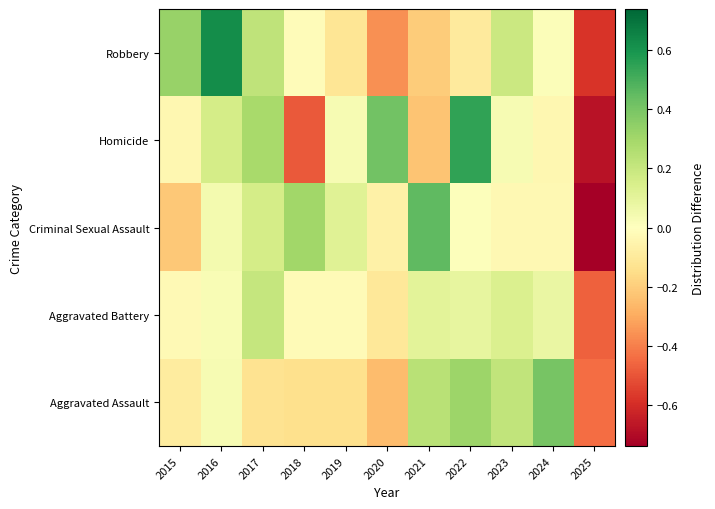

What is the smallest value displayed?

-0.7